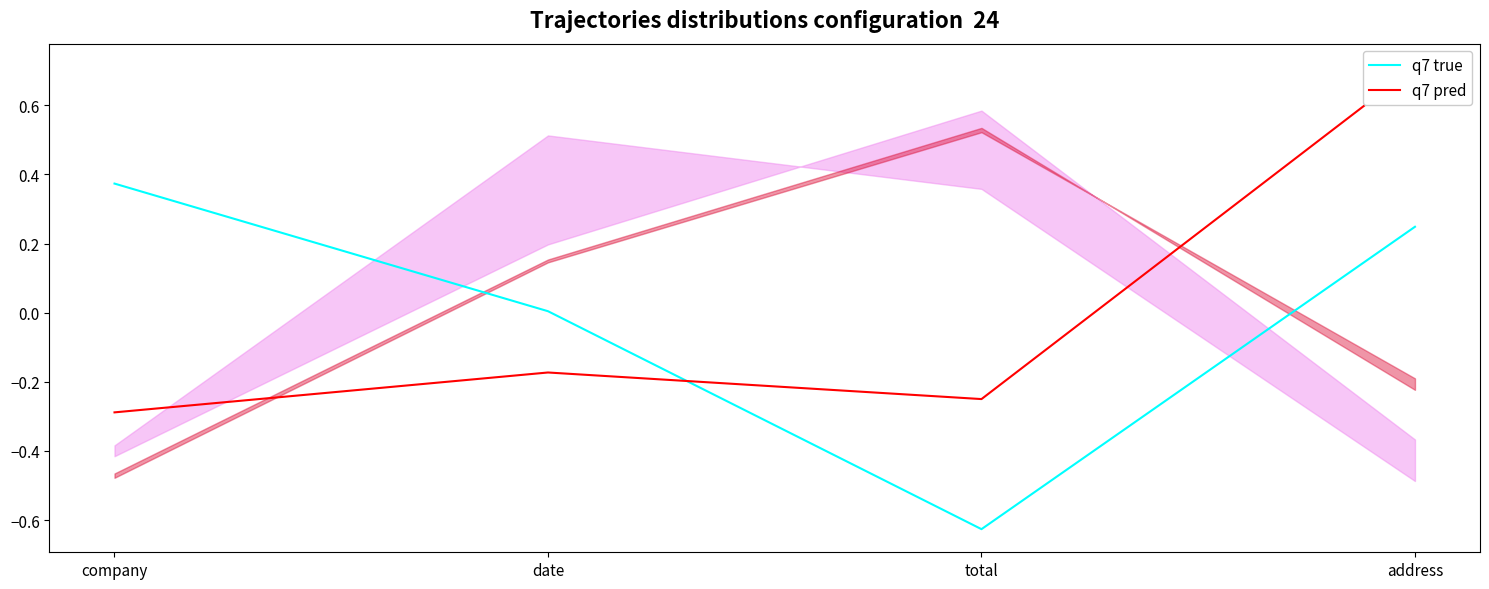

True or false: q7 true and q7 pred intersect in this chart.

True